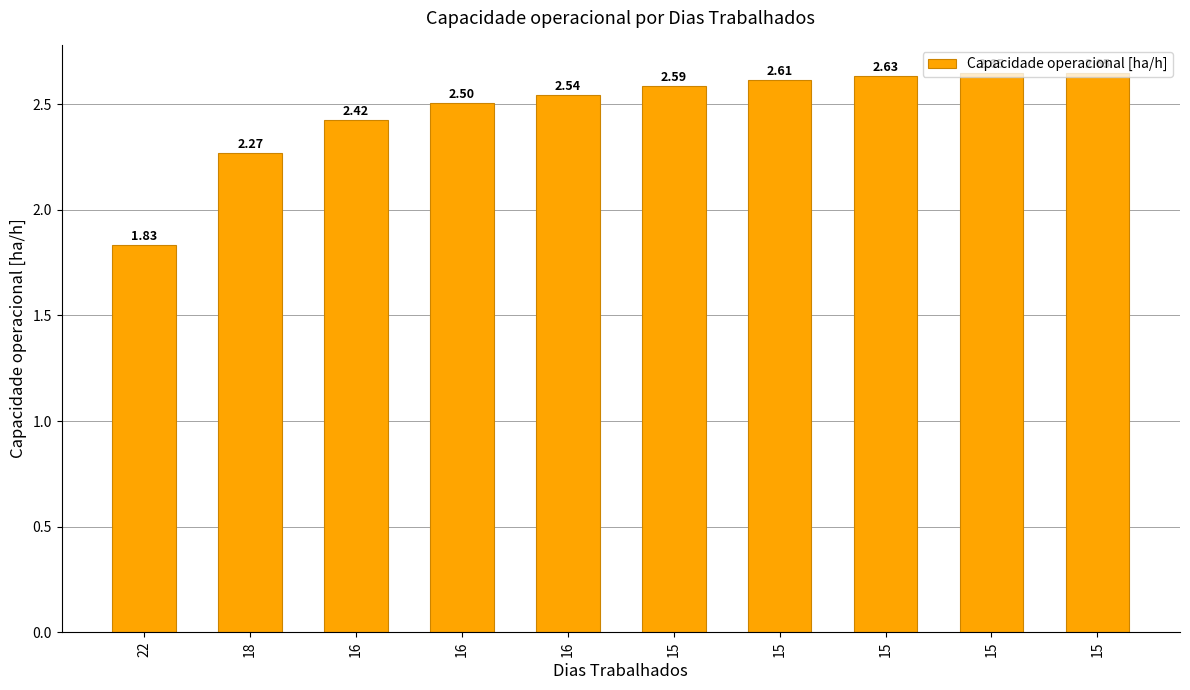

What is the change in value from 22 to 15?

+0.8